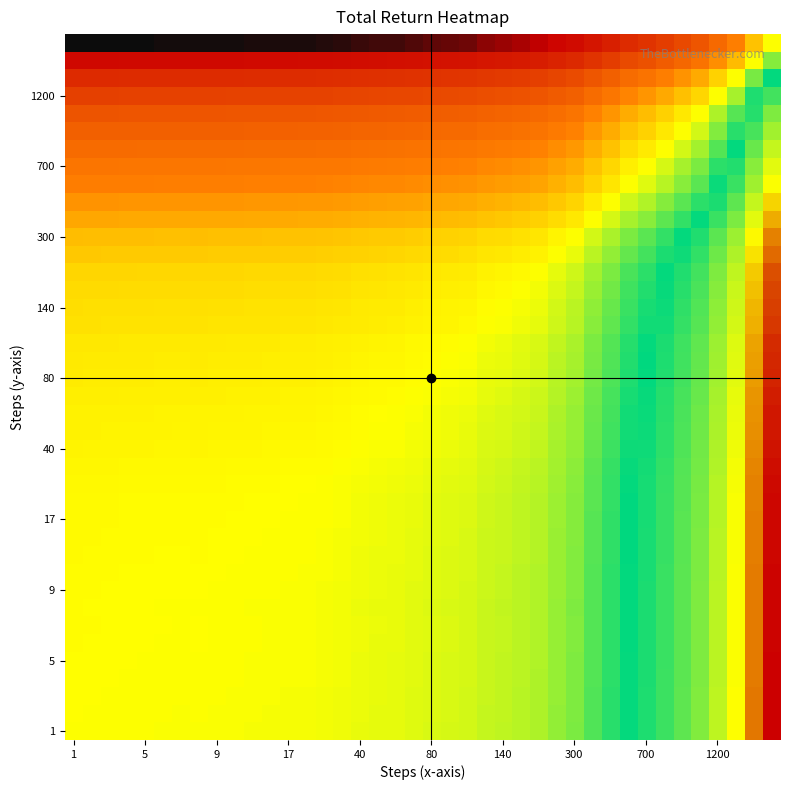

How many categories are shown in the chart?

40